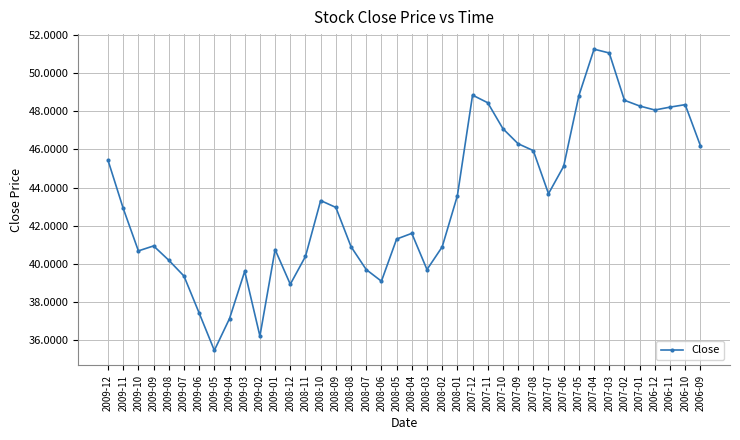

Which category has the highest value across all series?

2007-04